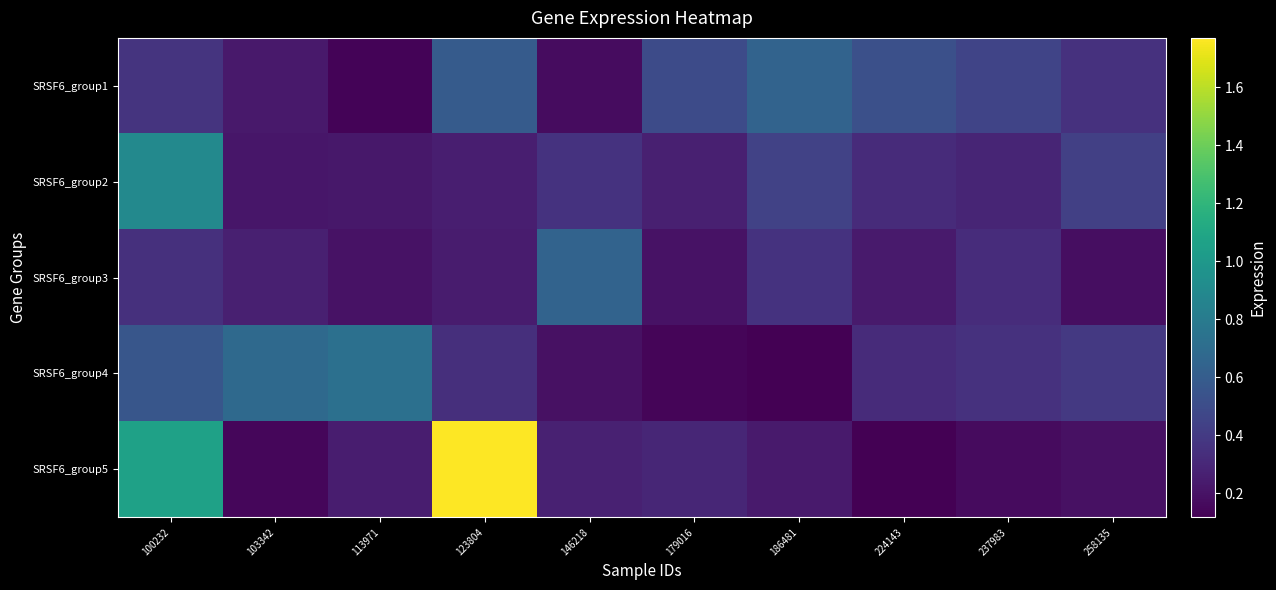

Which series has the largest total across all categories?

SRSF6_group5